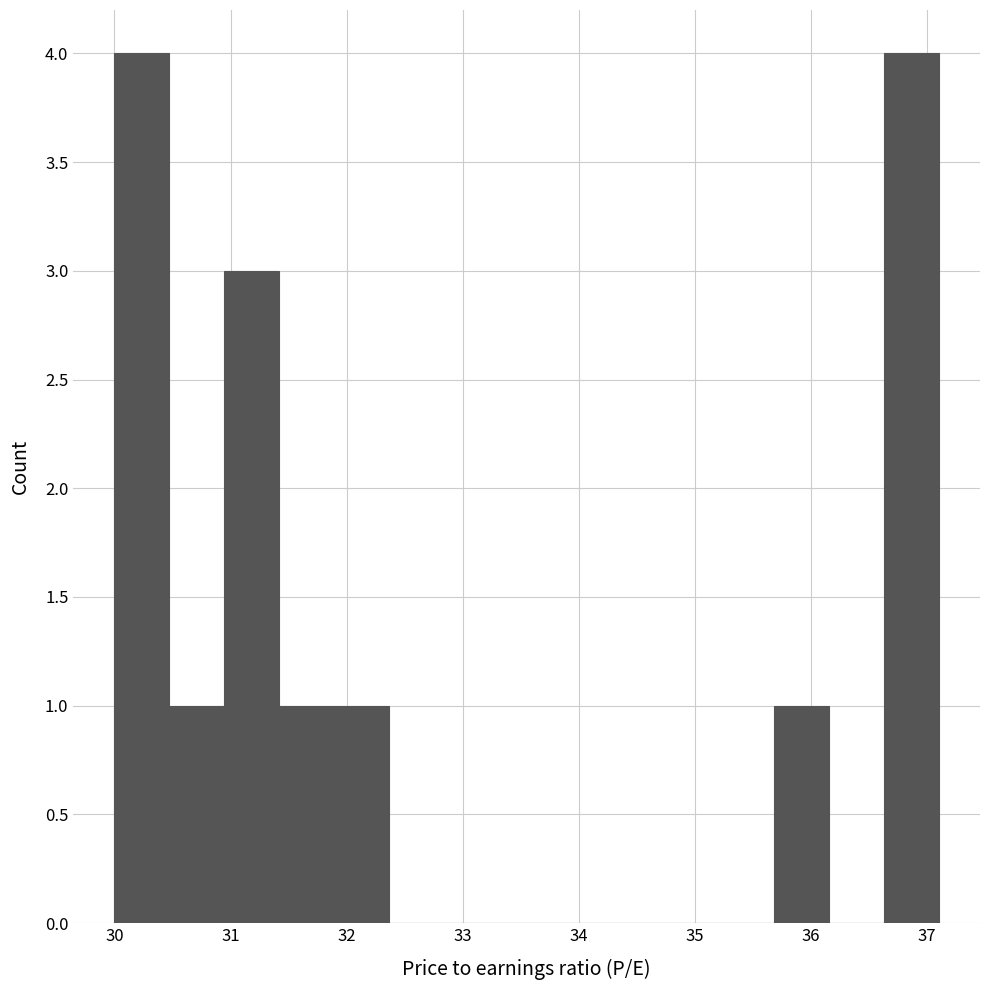

Reading left to right, list every bar in this chart as the range it spans on the x-axis followed by its height. Neither the bar edges nor the heights are printed on the chart, so give them approximately, as read against the axes.

30.0 to 30.5: 4
30.5 to 30.9: 1
30.9 to 31.4: 3
31.4 to 31.9: 1
31.9 to 32.4: 1
32.4 to 32.8: 0
32.8 to 33.3: 0
33.3 to 33.8: 0
33.8 to 34.3: 0
34.3 to 34.7: 0
34.7 to 35.2: 0
35.2 to 35.7: 0
35.7 to 36.2: 1
36.2 to 36.6: 0
36.6 to 37.1: 4